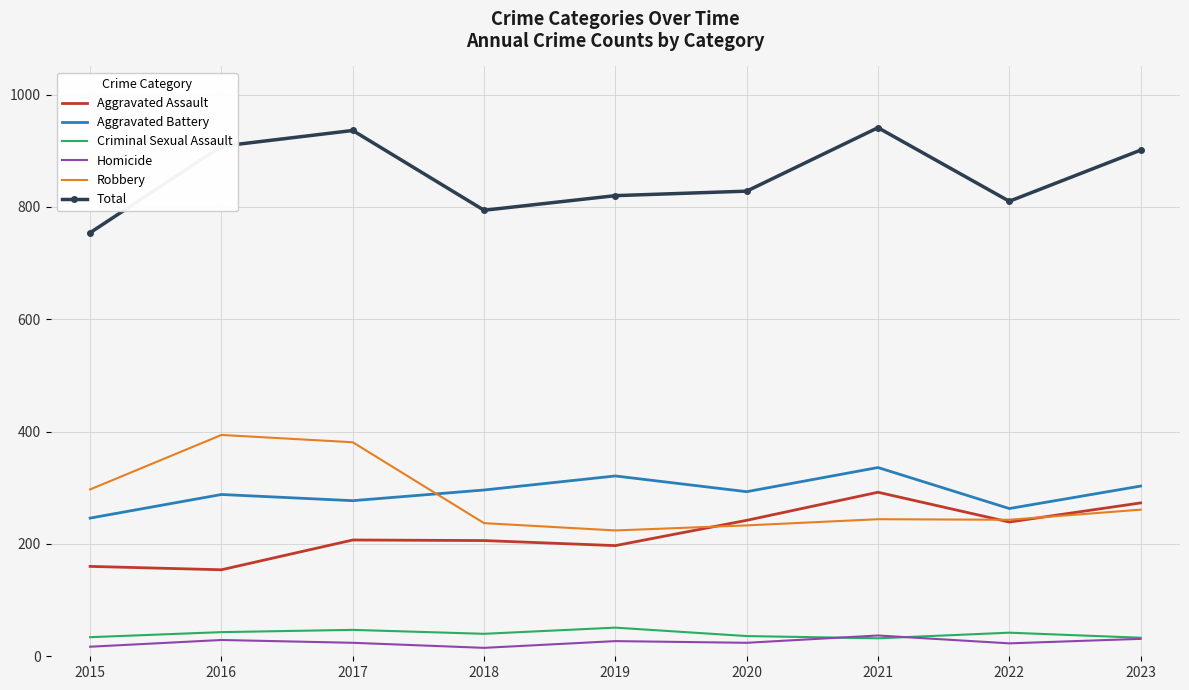

What is the greatest value displayed?

941